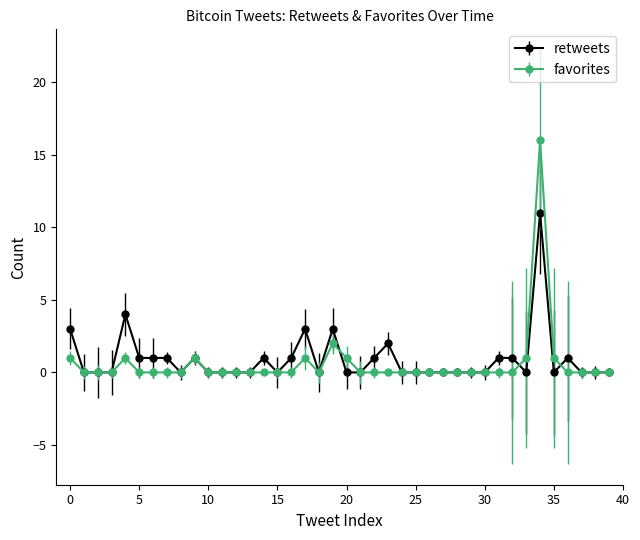

What are all the series names shown in the legend?

retweets, favorites